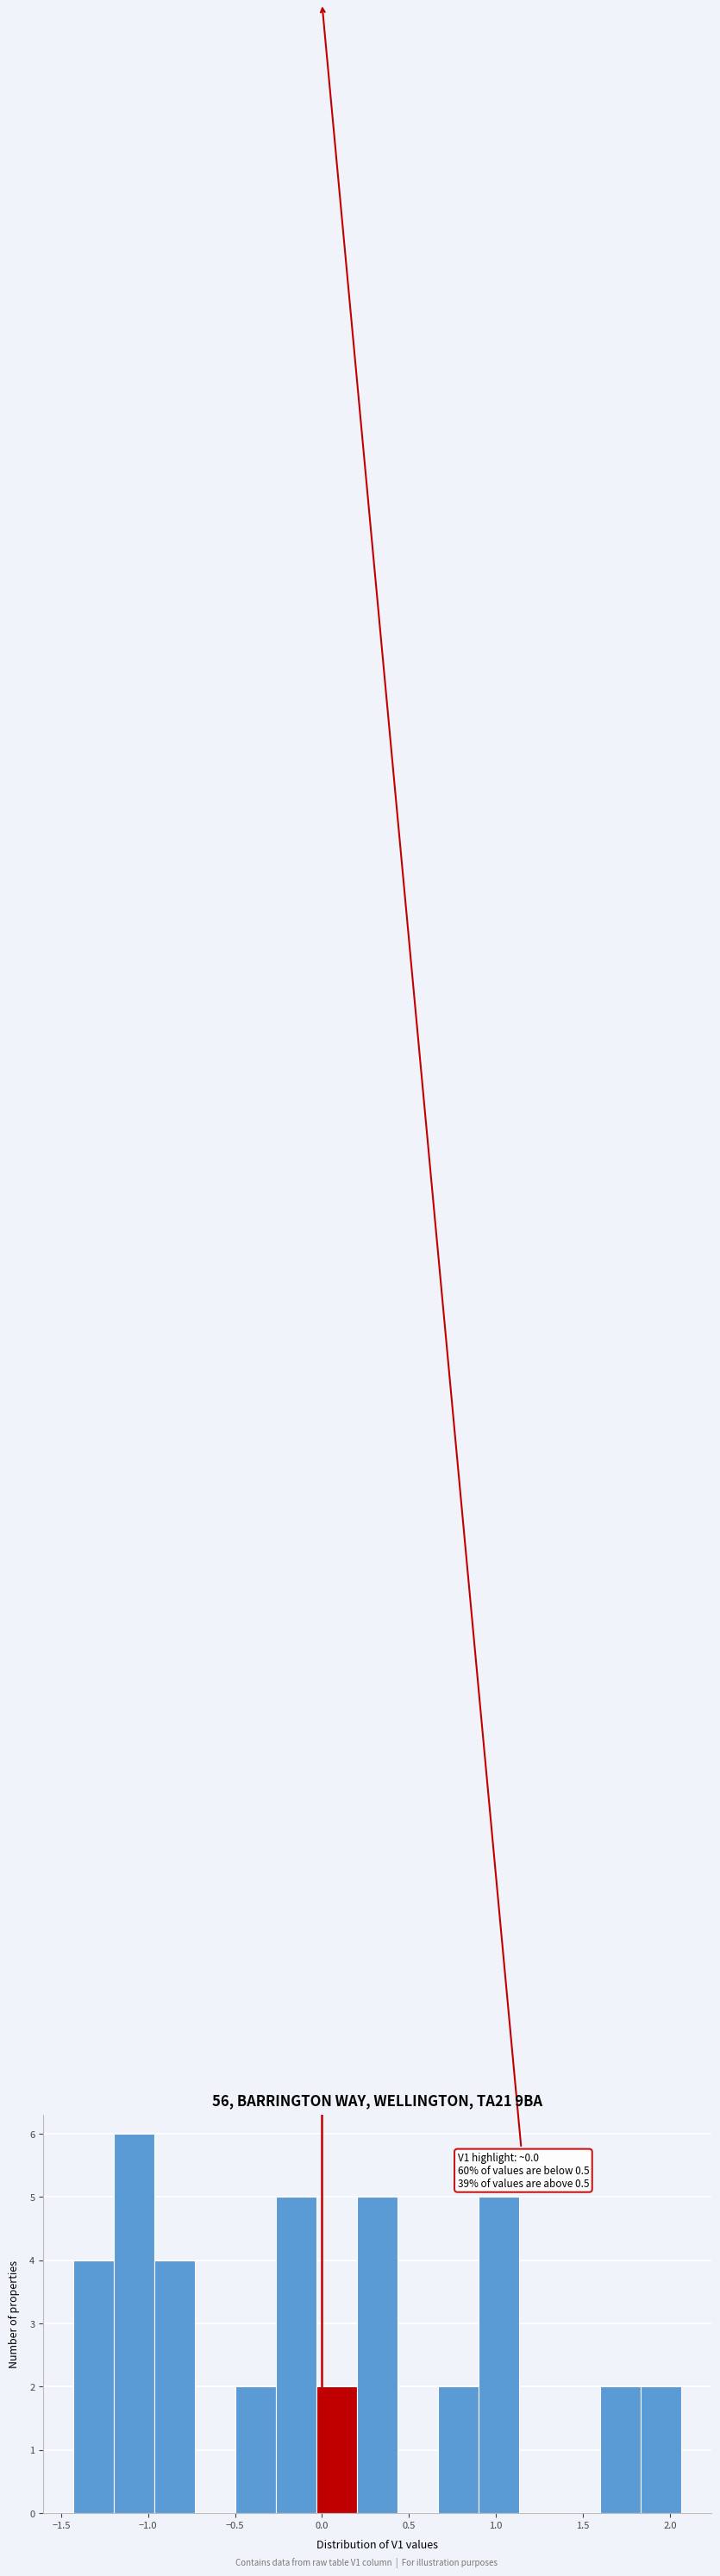

Which range on the x-axis has the tallest bar?

-1.20 to -0.95